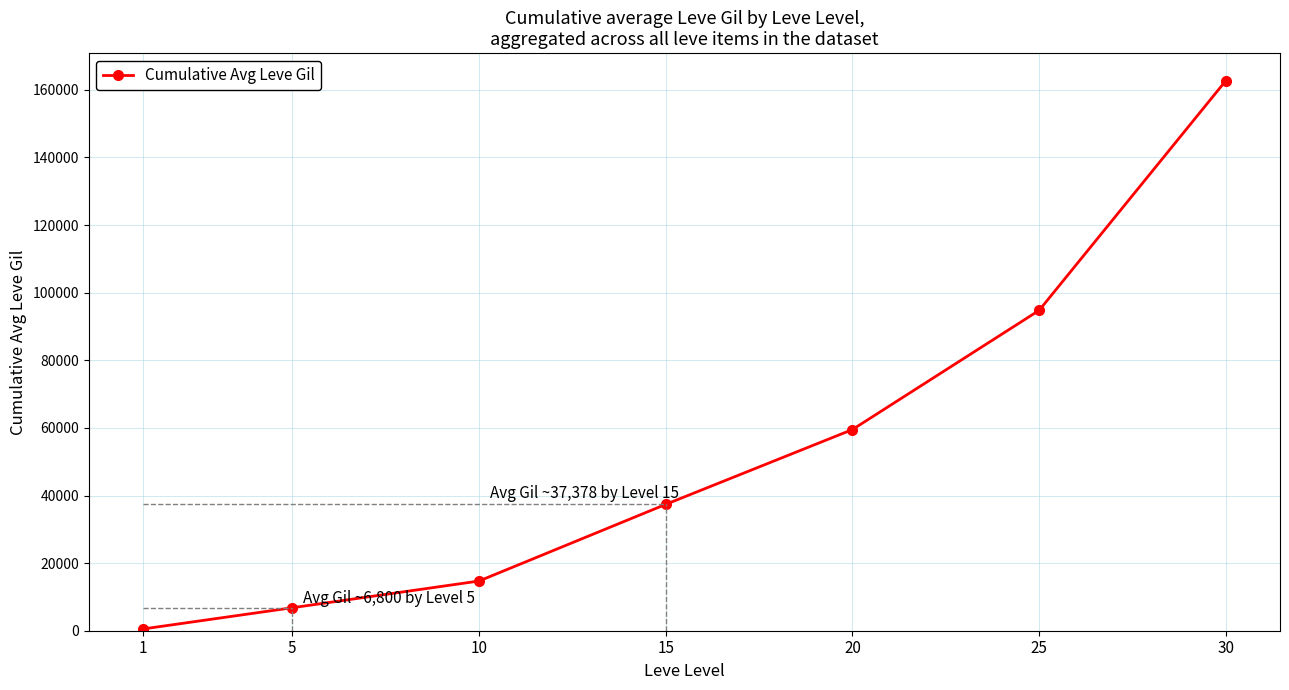

Read the value at 5.

6800